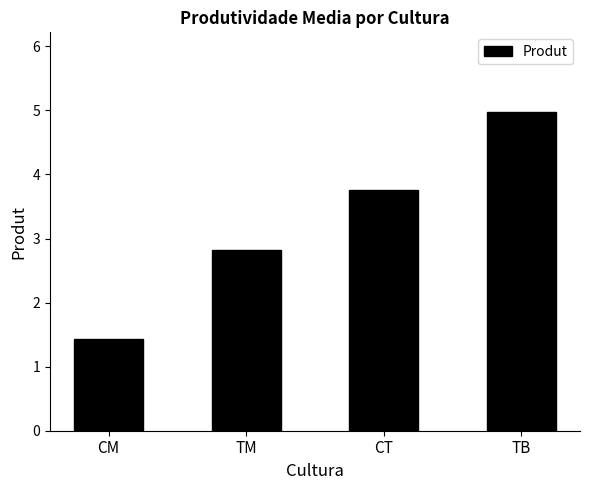

What is the maximum value shown in the chart?

5.0